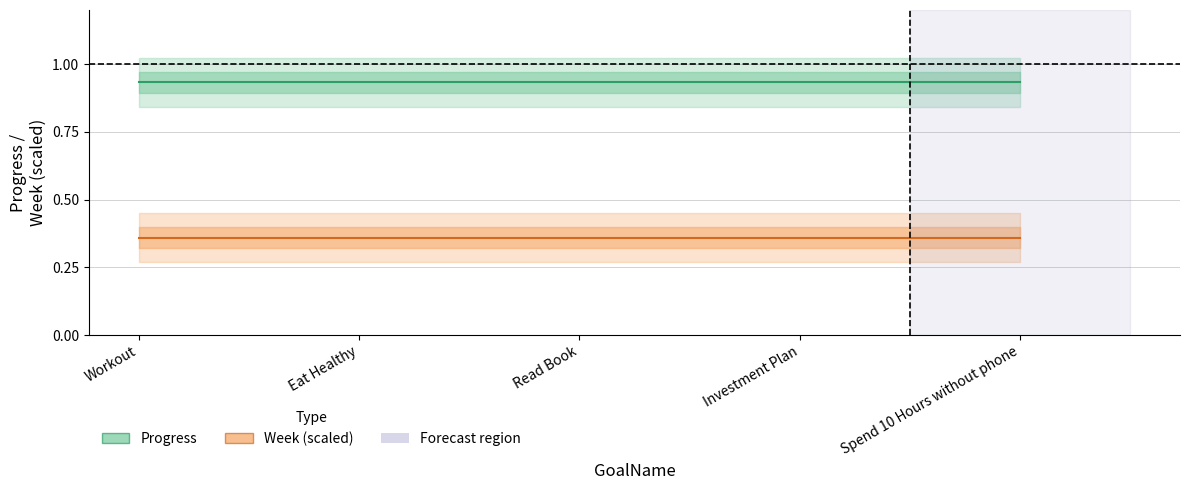

Which category has the highest value in the Week (scaled) series?

Workout